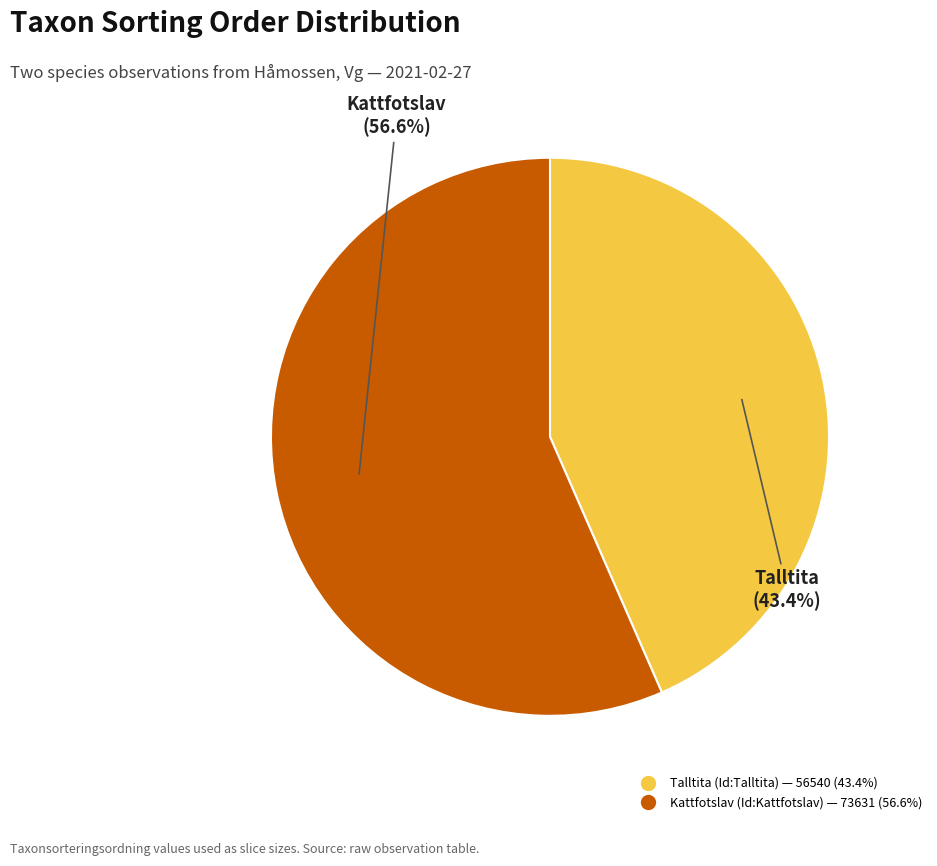

Is there any slice that represents more than half of the pie?

Yes